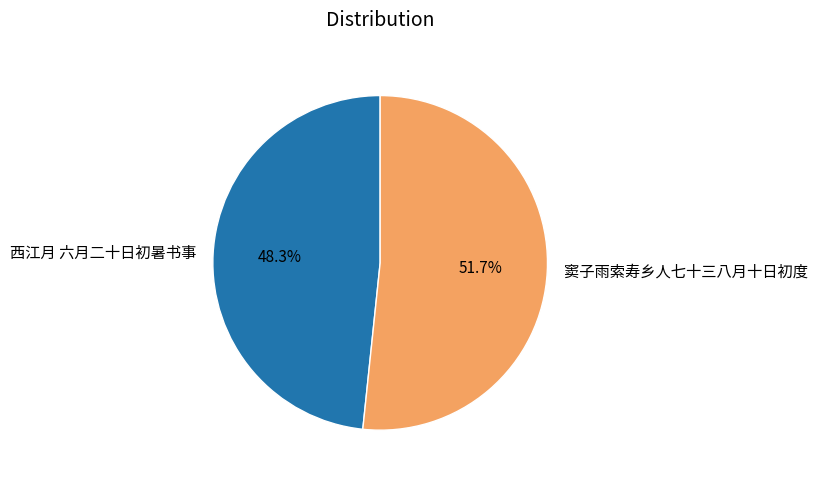

How many slices are in this pie chart?

2